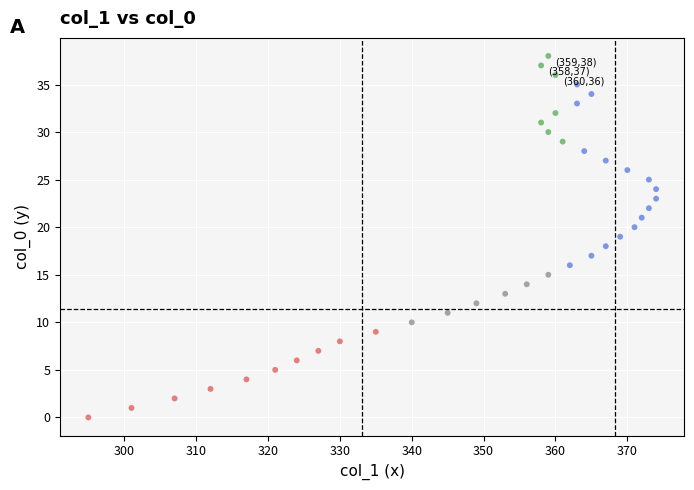

What is the range of X values (max minus min)?

79